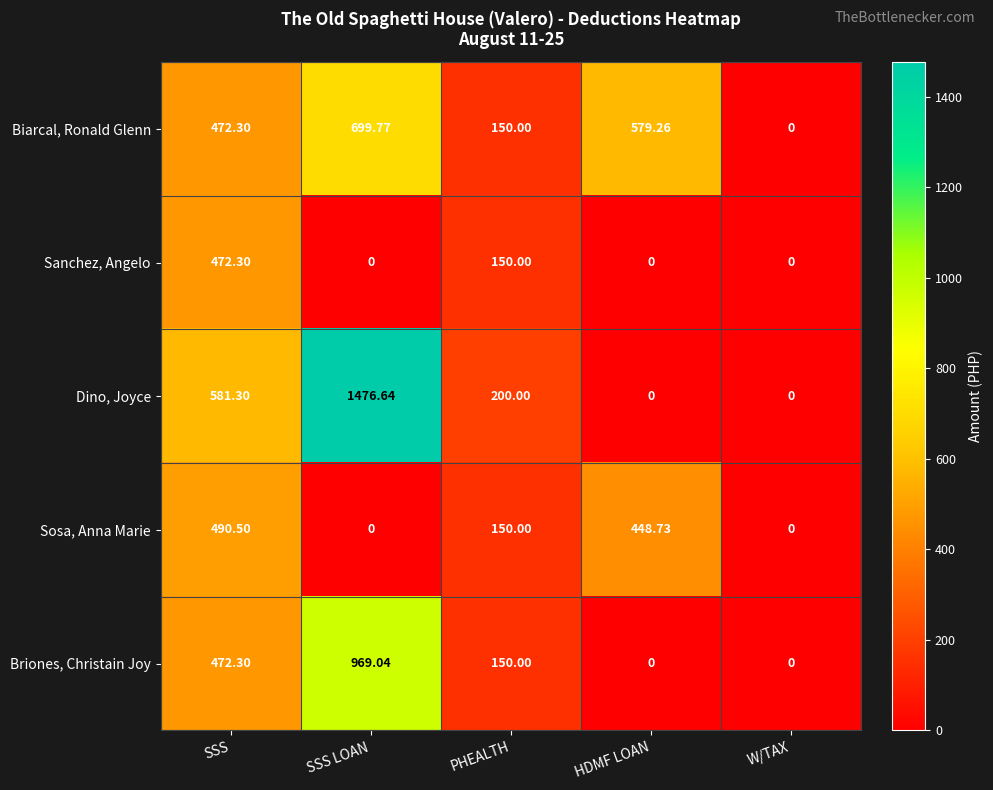

At which label is Biarcal, Ronald Glenn closest to 349?

SSS